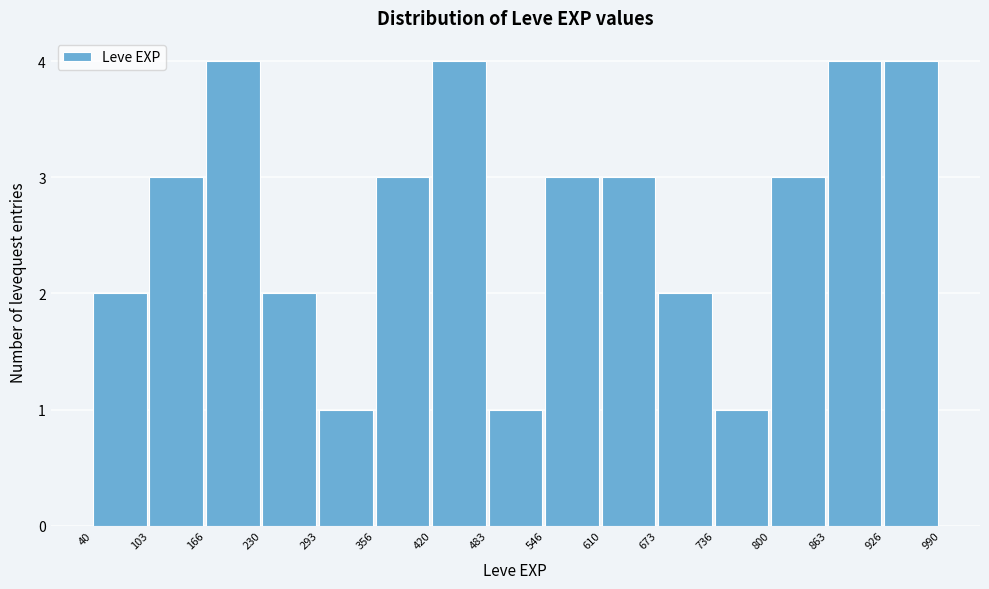

What is the height of the bar covering 673 to 736 on the x-axis? The values are not printed on the chart, so give them approximately, as read against the axis.

2